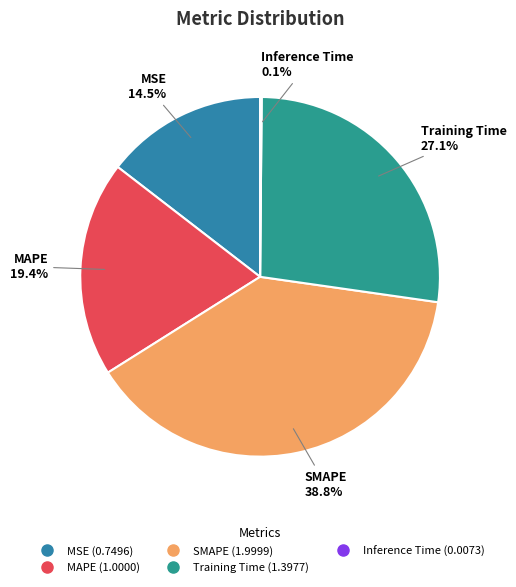

What percentage is the Training Time slice, to the nearest percent?

27%